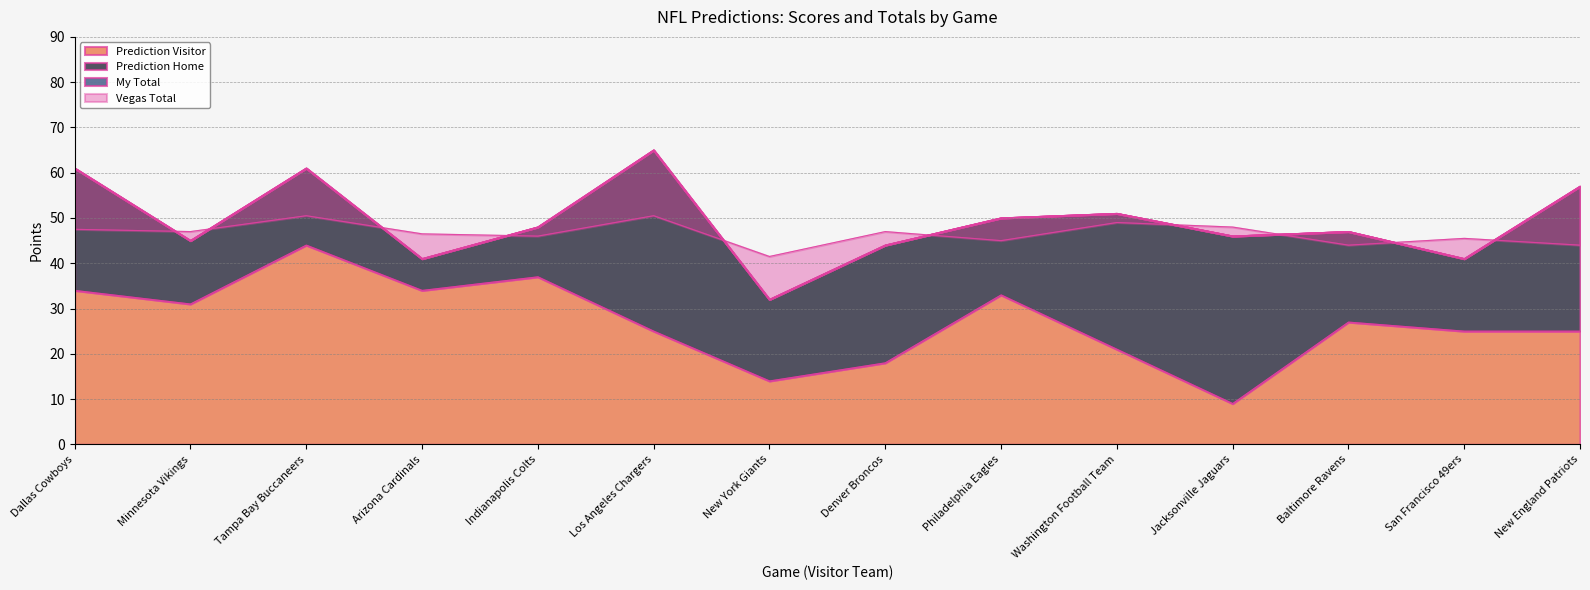

Is the value of Prediction Visitor at Arizona Cardinals greater than the value of Vegas Total at New York Giants?

No